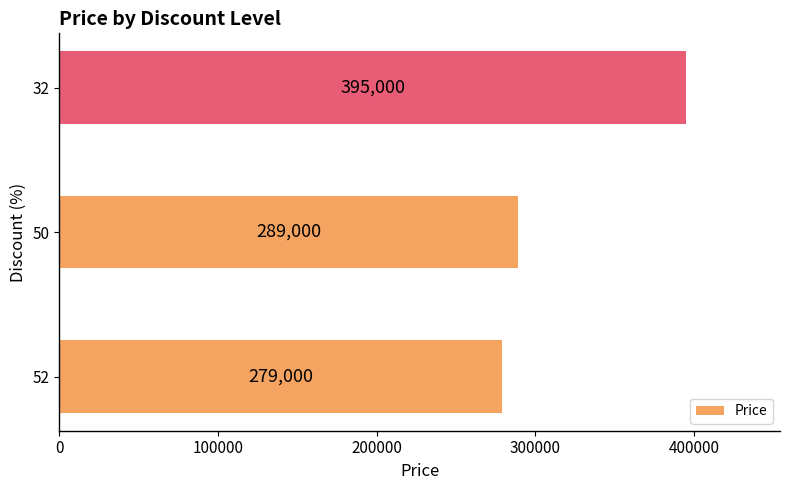

The value at 32 is 395000. True or false?

True